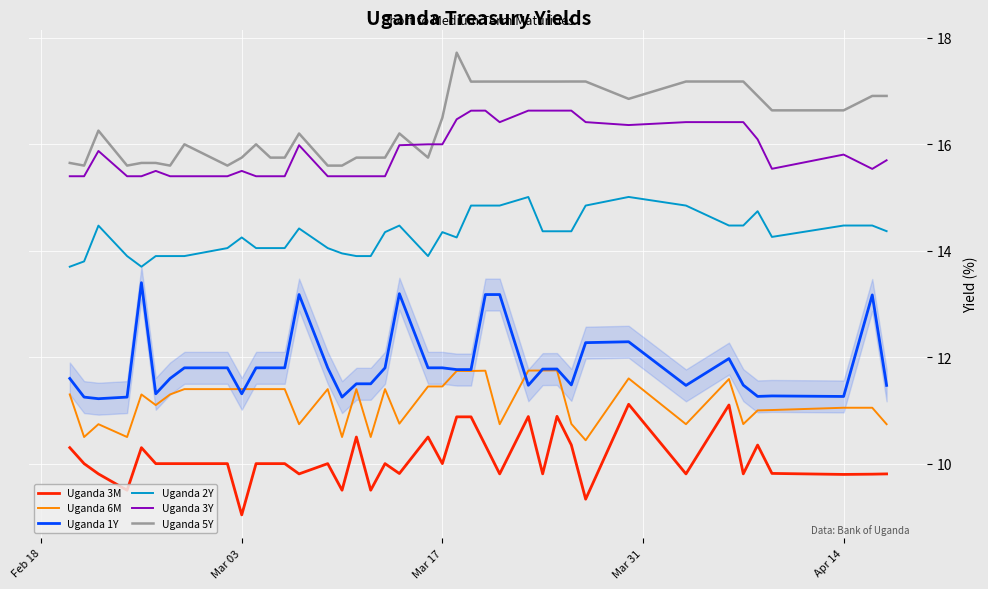

True or false: Uganda 3M and Uganda 1Y intersect in this chart.

False